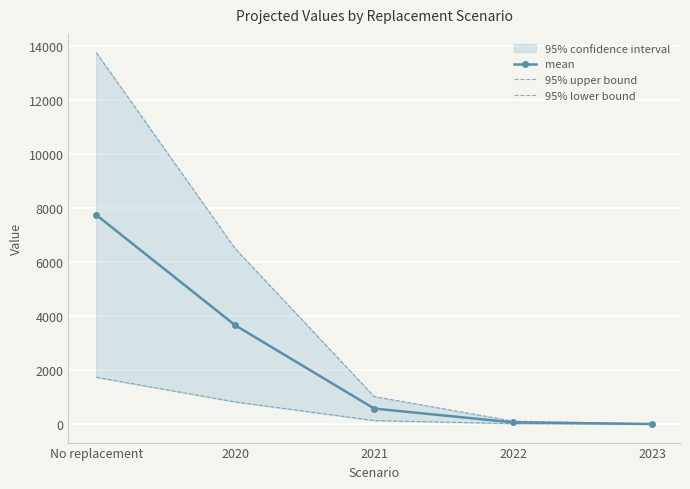

Rank the series by their maximum value, from highest to lowest.

95% upper bound, mean, 95% lower bound